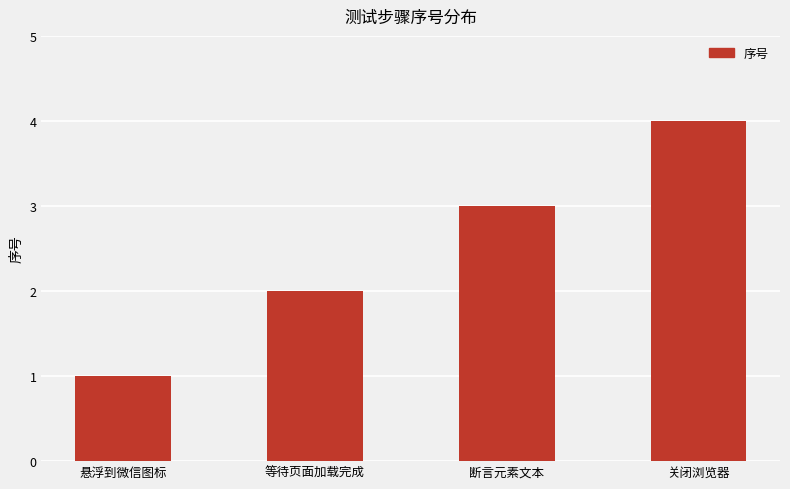

Where is the data nearest to the value 2?

等待页面加载完成